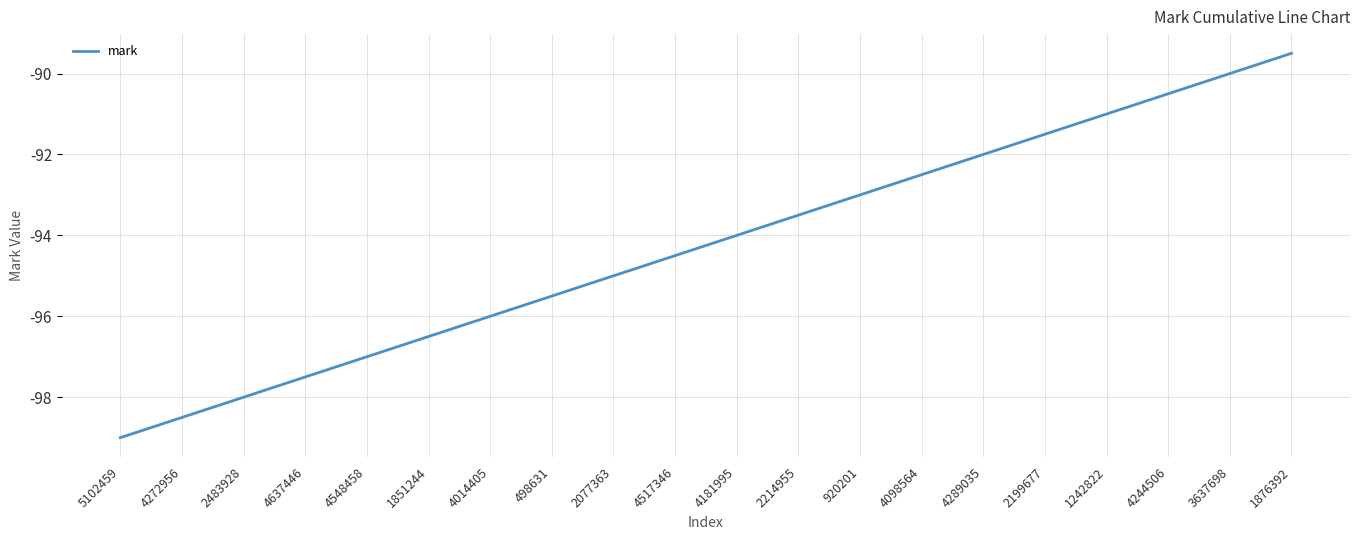

What is the change in value from 4289035 to 1242822?

+1.0